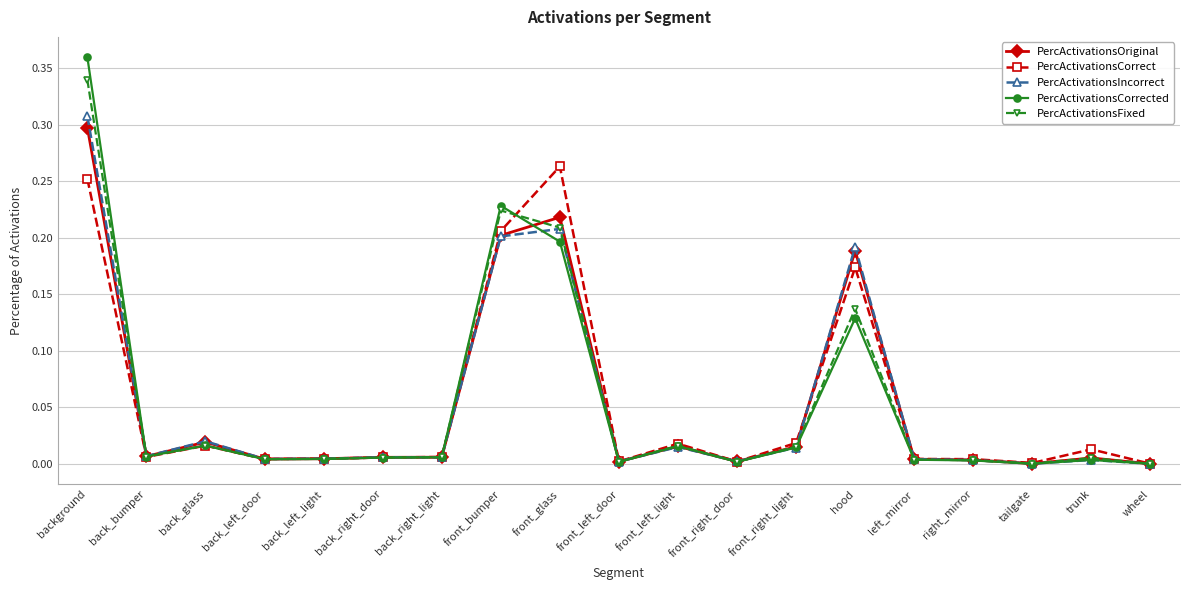

At which category does the chart reach its peak across all series?

background